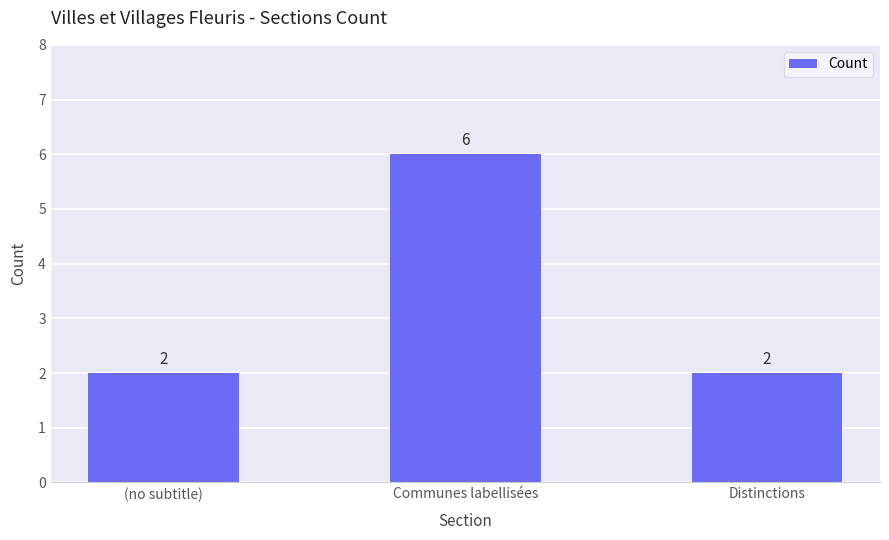

Which has a higher value, (no subtitle) or Communes labellisées?

Communes labellisées